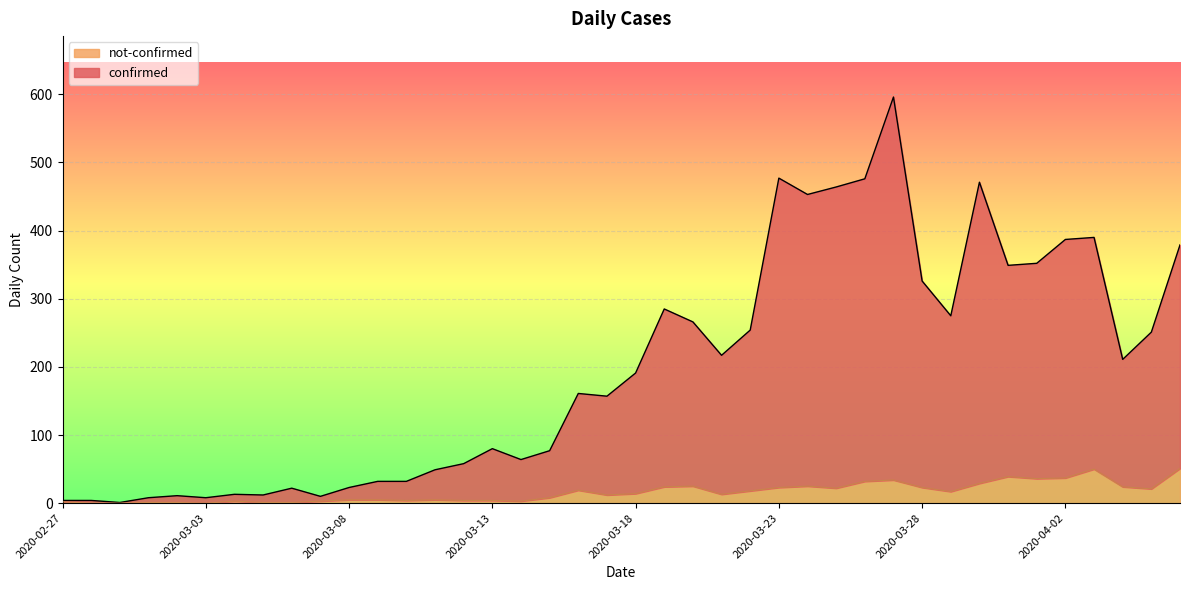

What is the difference between the confirmed values at 2020-04-05 and 2020-03-14?

187